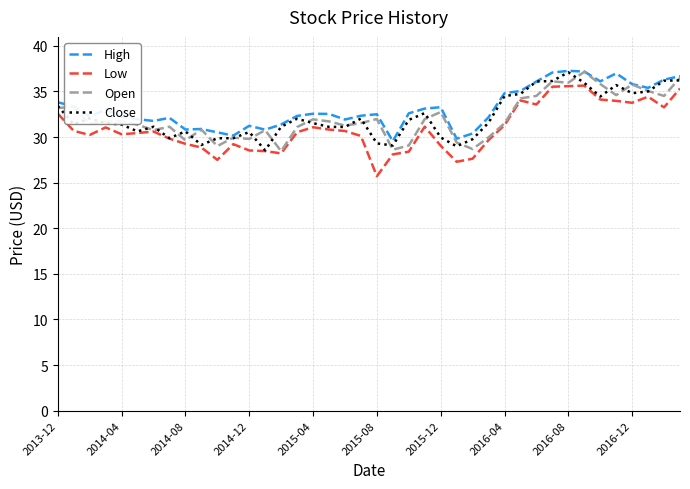

What is the minimum value shown in the chart?

25.7